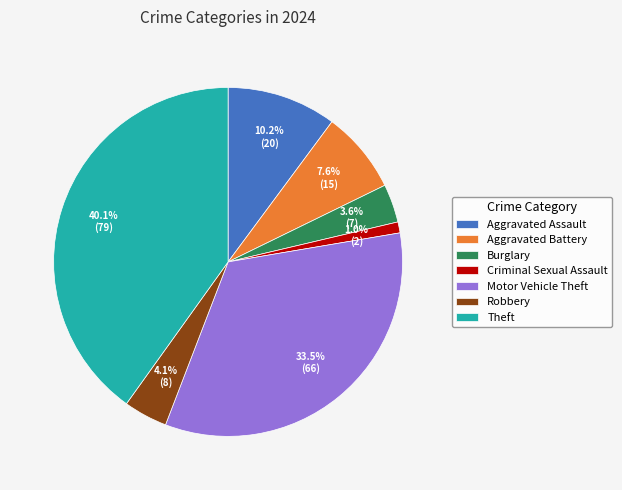

To the nearest percent, what portion does Burglary represent?

4%